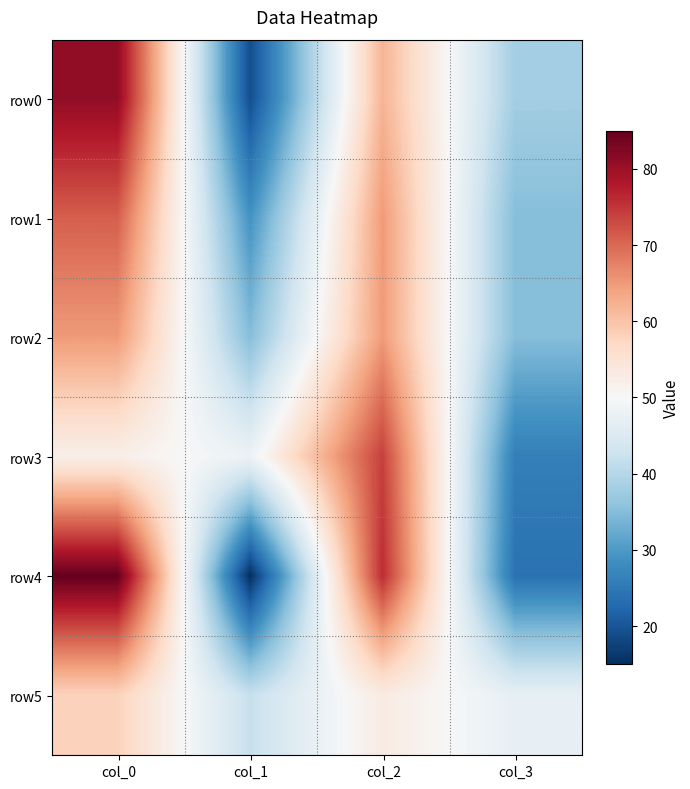

Which has a higher value, col_1 or col_2?

col_2